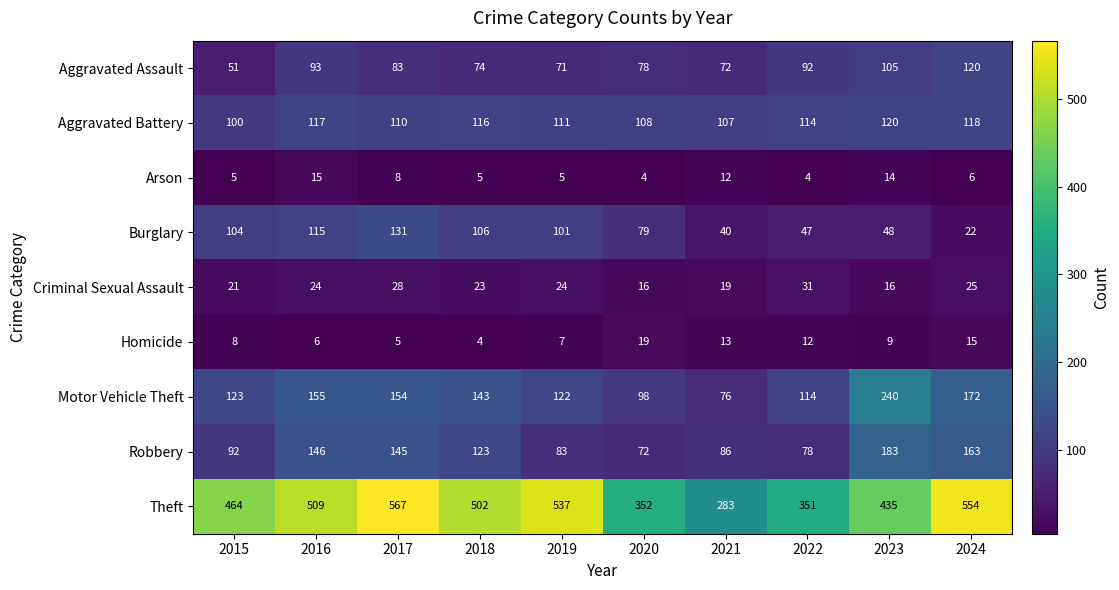

At which category is the sum across all series the highest?

2017